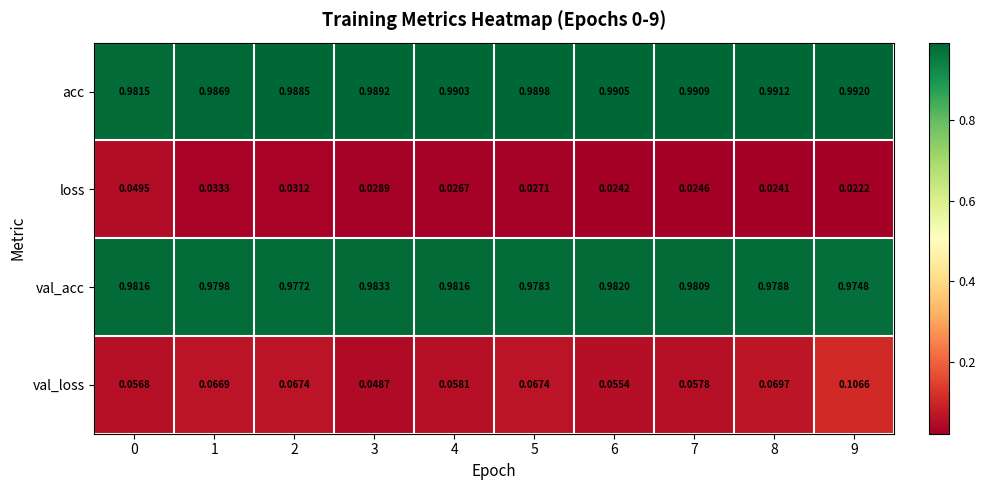

Which series has the largest total across all categories?

acc